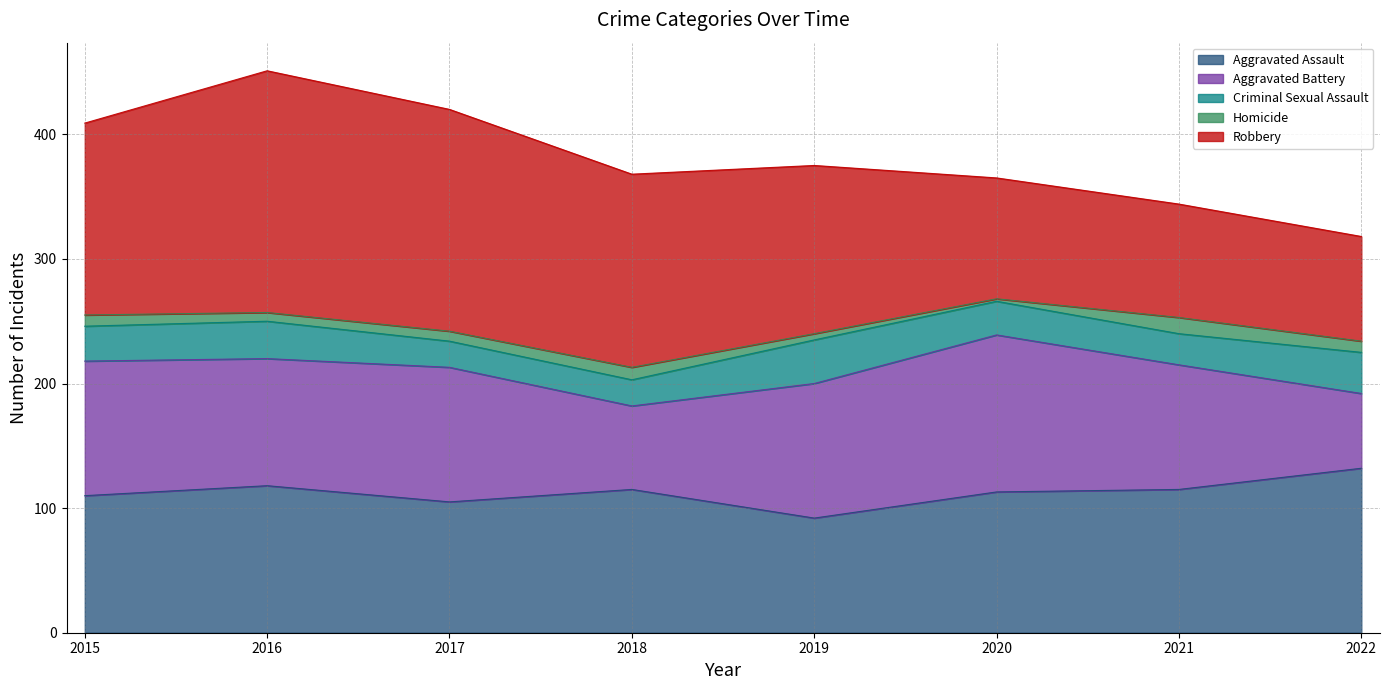

True or false: Robbery has a value of 155 at 2018.

True